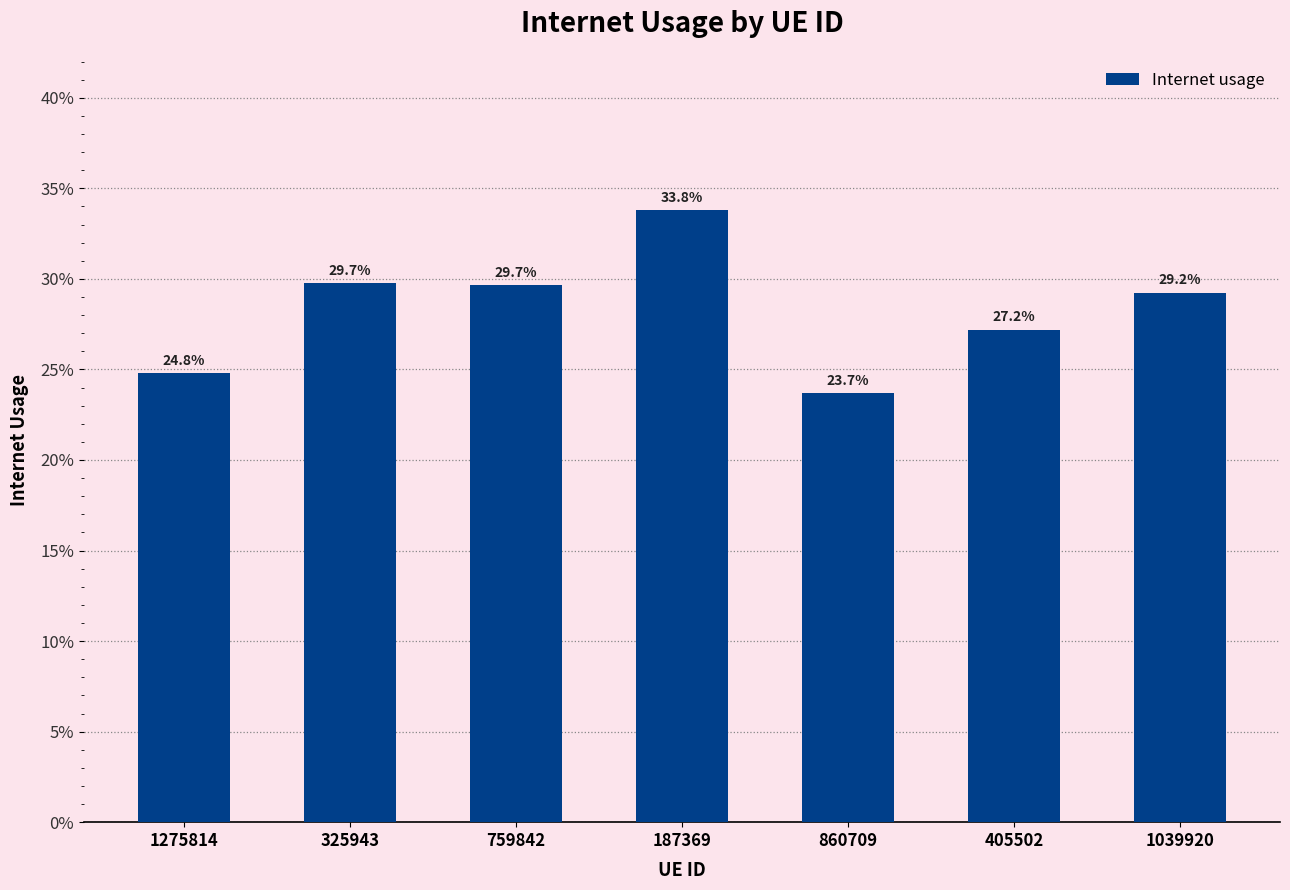

Count the values in the range 0 to 1.

7